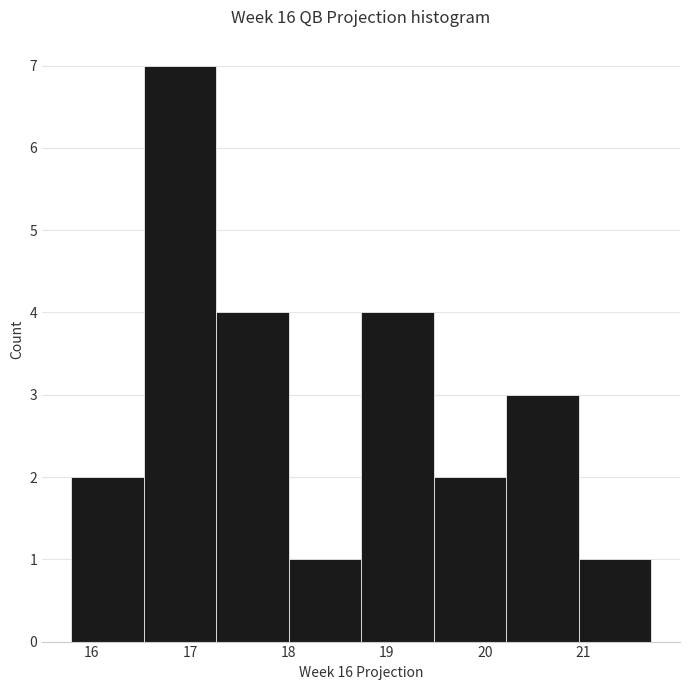

Reading left to right, transcribe this chart: for each bar, give the range it covers on the x-axis and its height. Neither the bar edges nor the heights are printed on the chart, so give them approximately, as read against the axes.

15.8 to 16.5: 2
16.5 to 17.3: 7
17.3 to 18.0: 4
18.0 to 18.7: 1
18.7 to 19.5: 4
19.5 to 20.2: 2
20.2 to 21.0: 3
21.0 to 21.7: 1